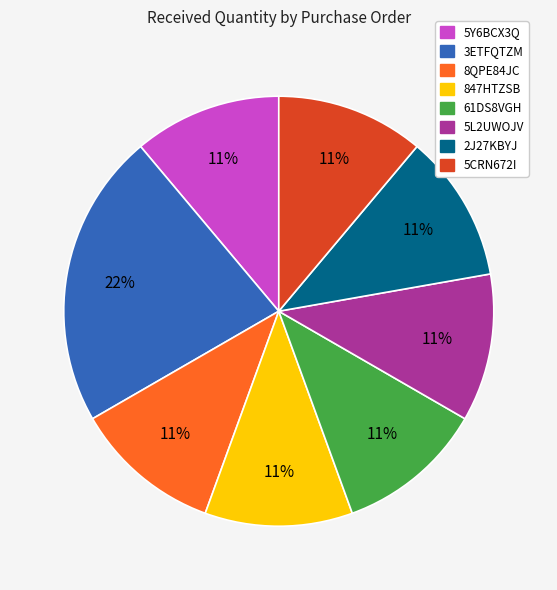

Approximately how many times larger is the value at 5CRN672I compared to 61DS8VGH?

1.0